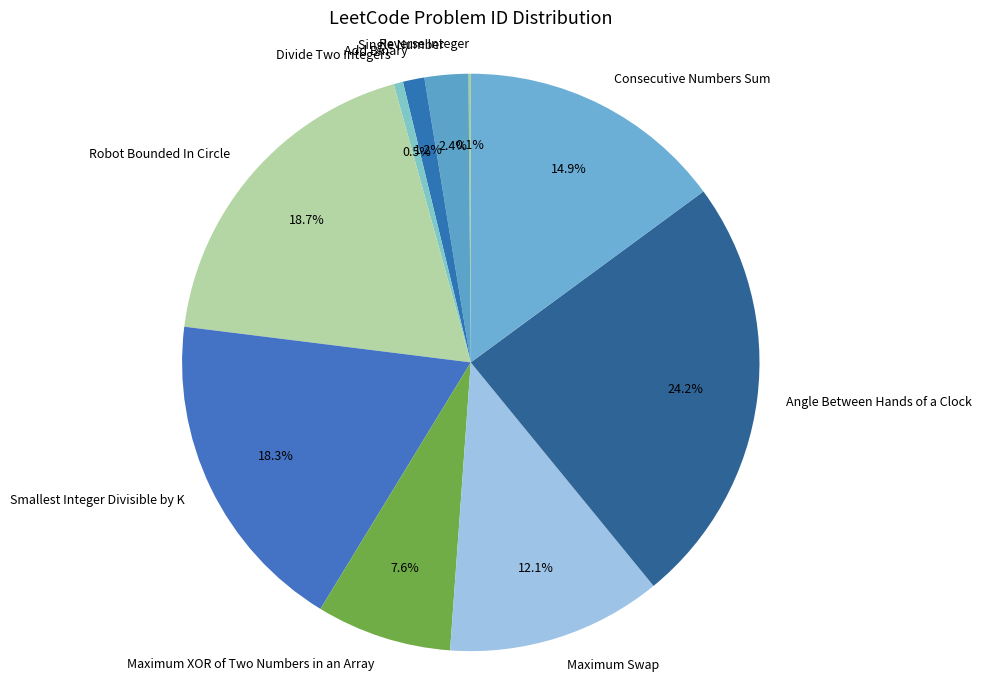

What percentage is NOT represented by Consecutive Numbers Sum?

85.1%